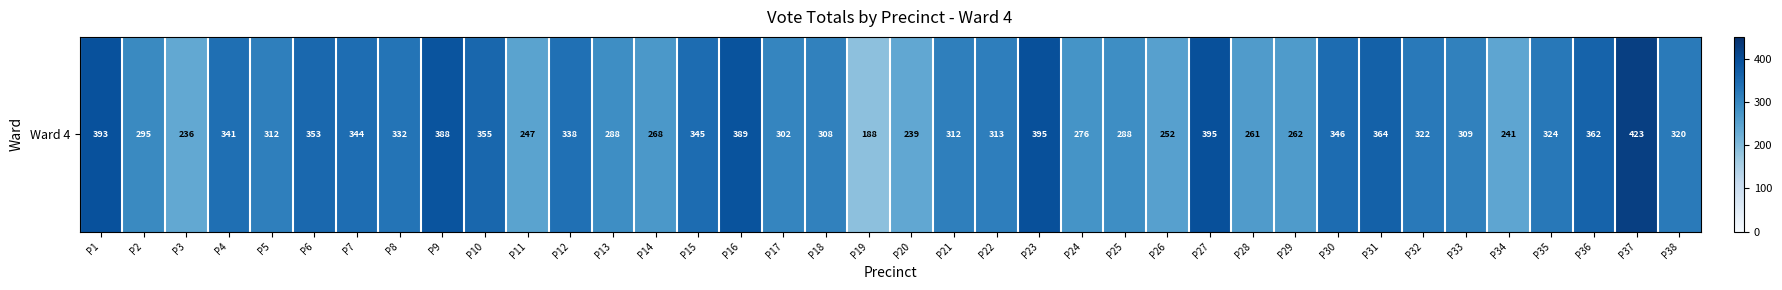

True or false: the data shows 313 at P22.

True